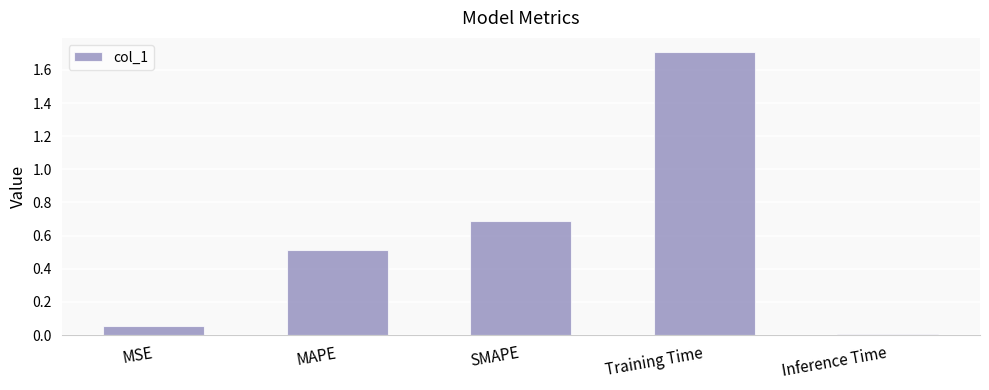

What is the value of the 4th bar from the left?

1.7